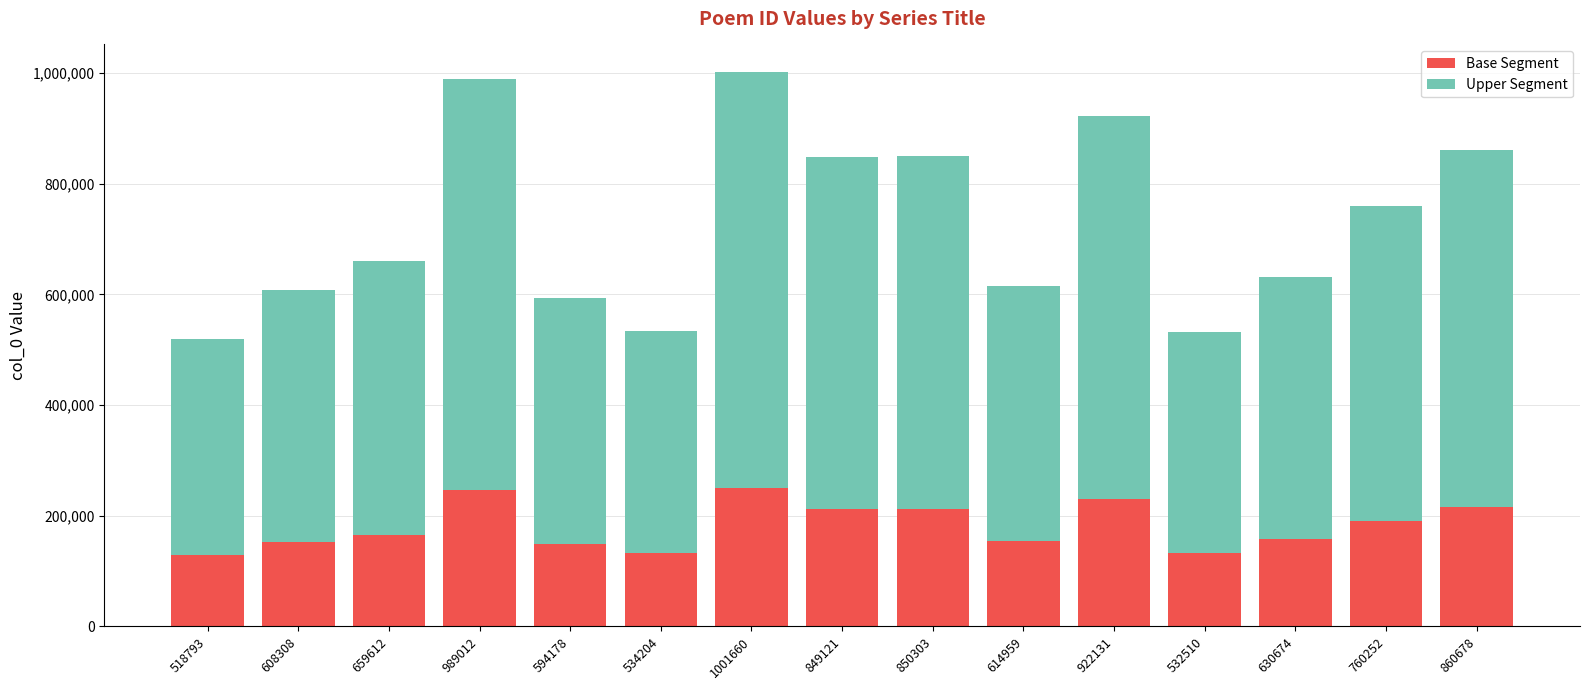

What is the sum of all Base Segment values?

2731594